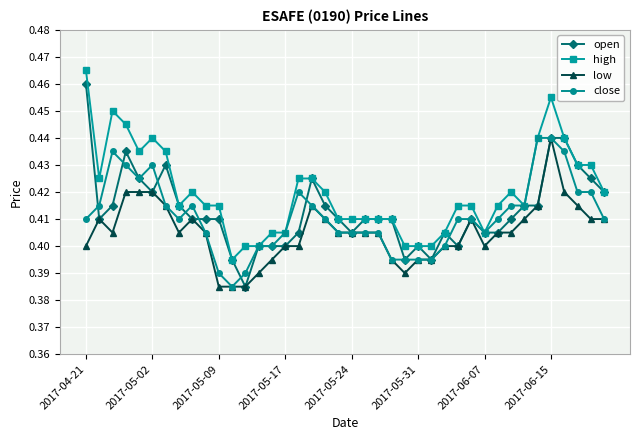

Count the close values in the range 0 to 1.

40